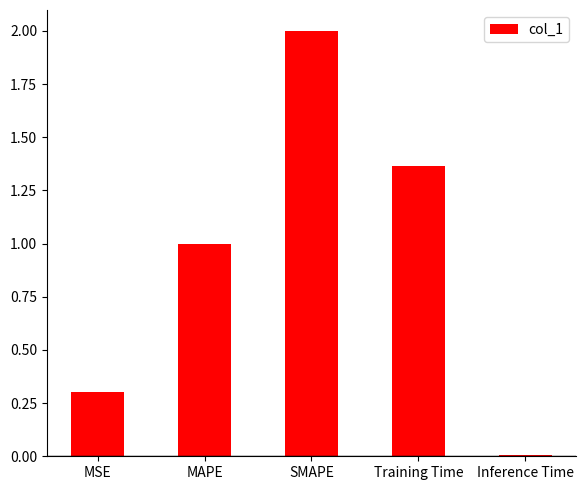

What position from the left is MAPE?

2